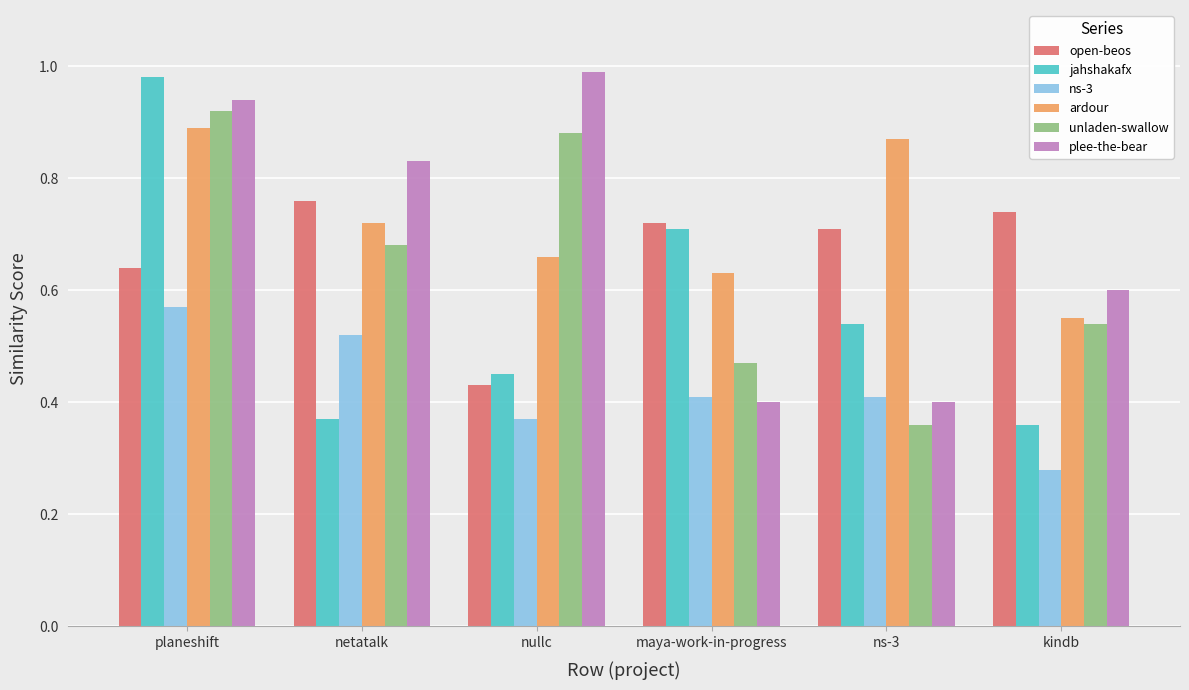

Which series changed the most between planeshift and nullc?

jahshakafx